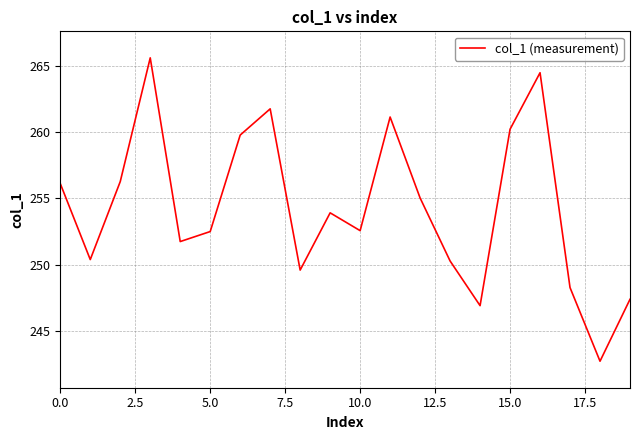

What is the difference between the maximum and minimum values?

22.9